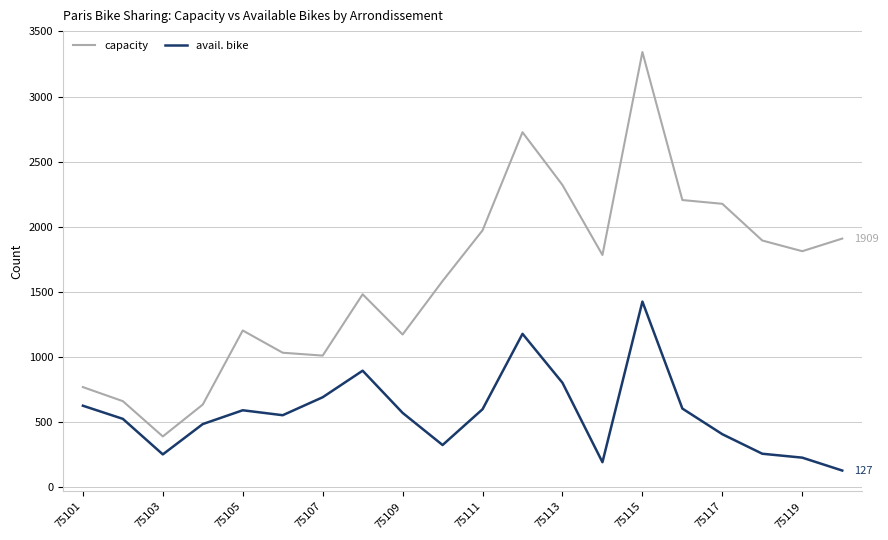

How many interior local peaks does the avail. bike series have?

4